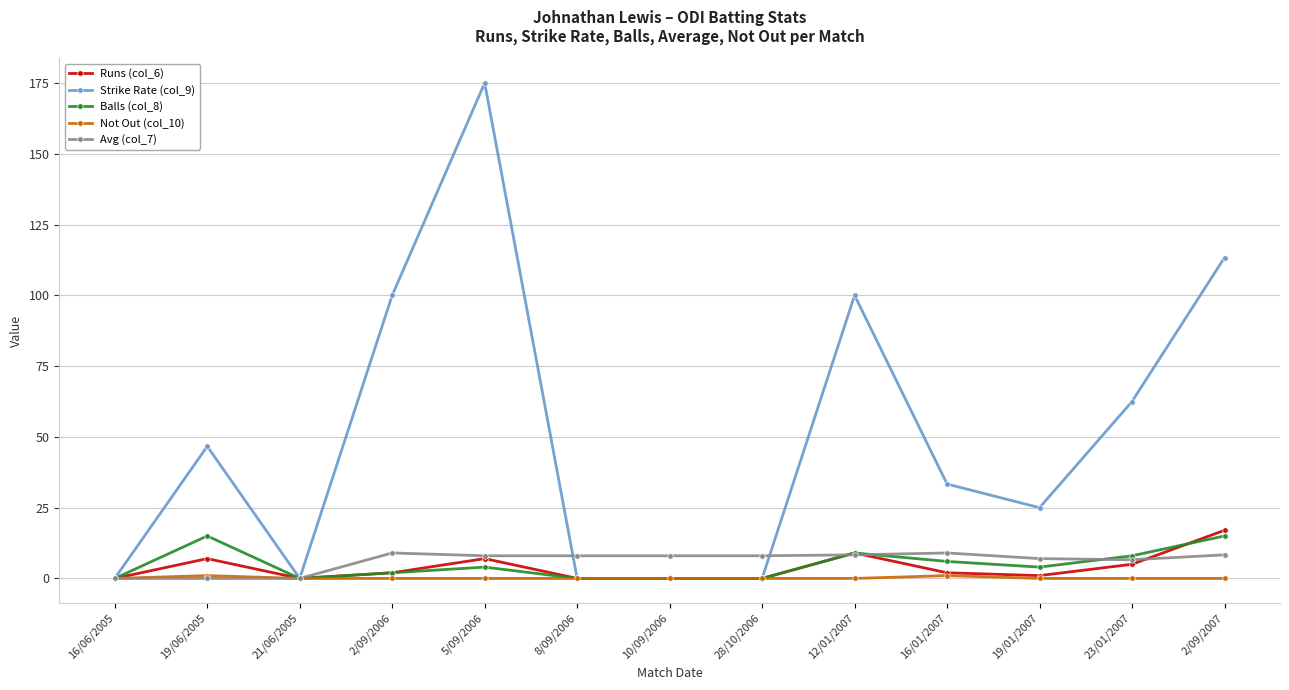

What is the sum of the Strike Rate (col_9) values at 8/09/2006 and 2/09/2006?

100.0